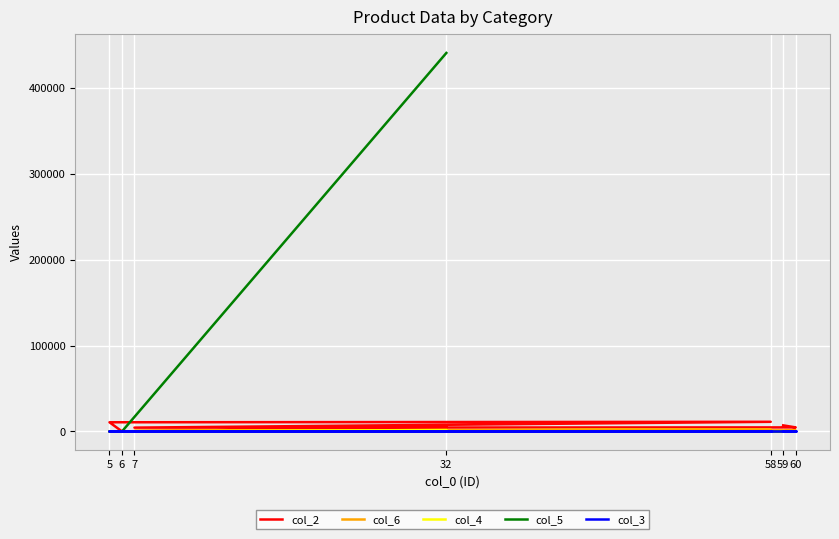

At which label does col_2 reach its minimum?

6